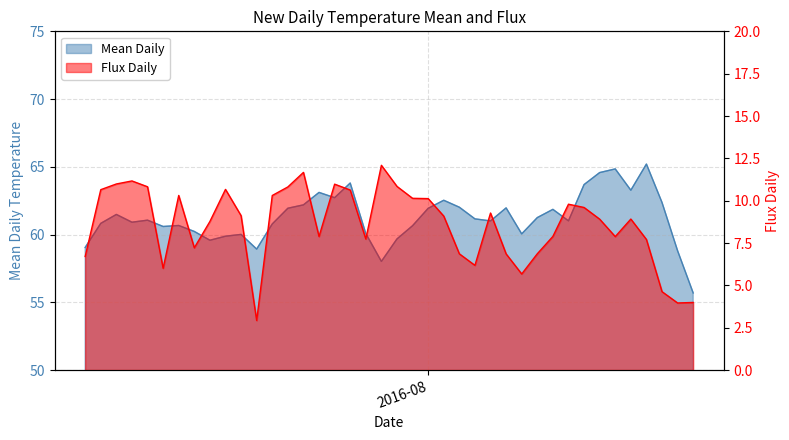

True or false: Mean Daily has more than 1 points higher than both neighbors.

True